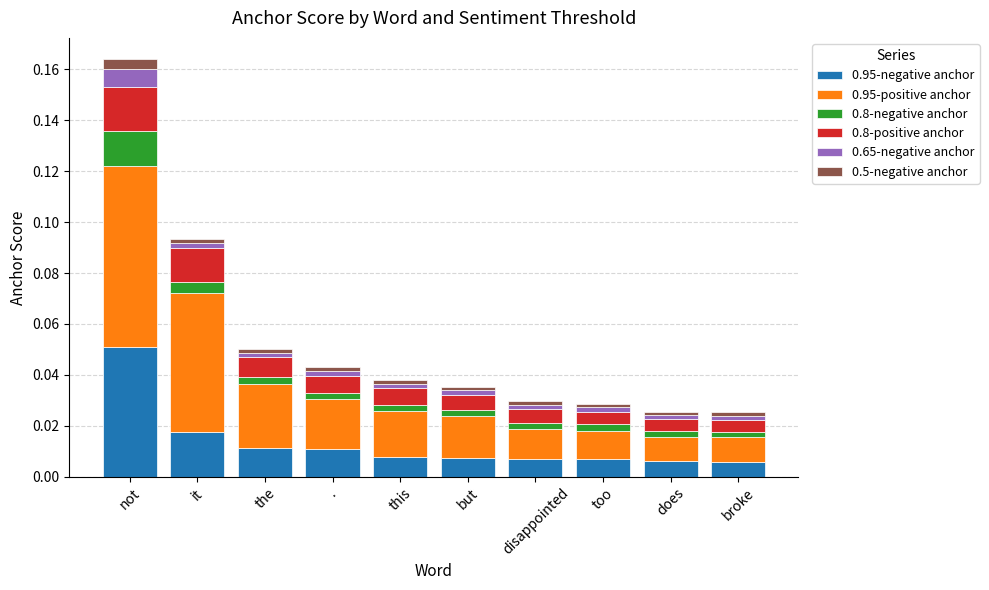

At which category is the sum across all series the highest?

not